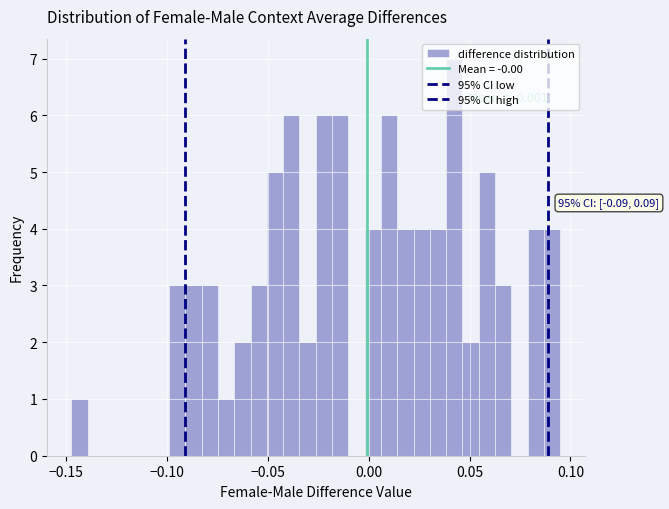

Around what value on the x-axis is the tallest bar? Give the approximate position of its centre, as read against the axis.

0.040